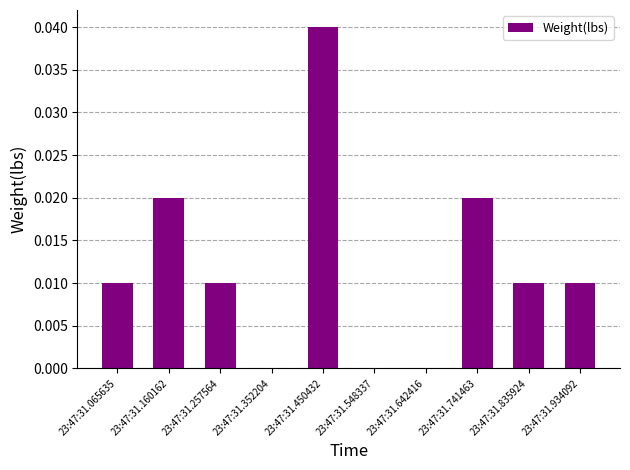

True or false: the data shows 0.0 at 23:47:31.642416.

True